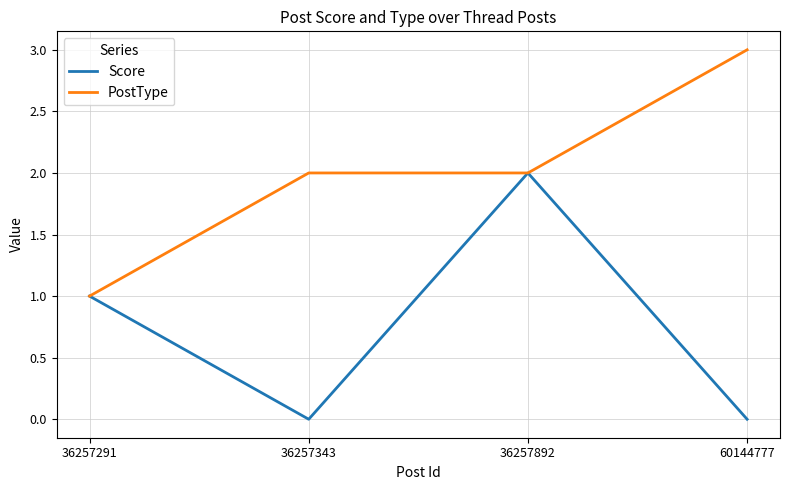

Which series changed the most between 36257892 and 60144777?

Score